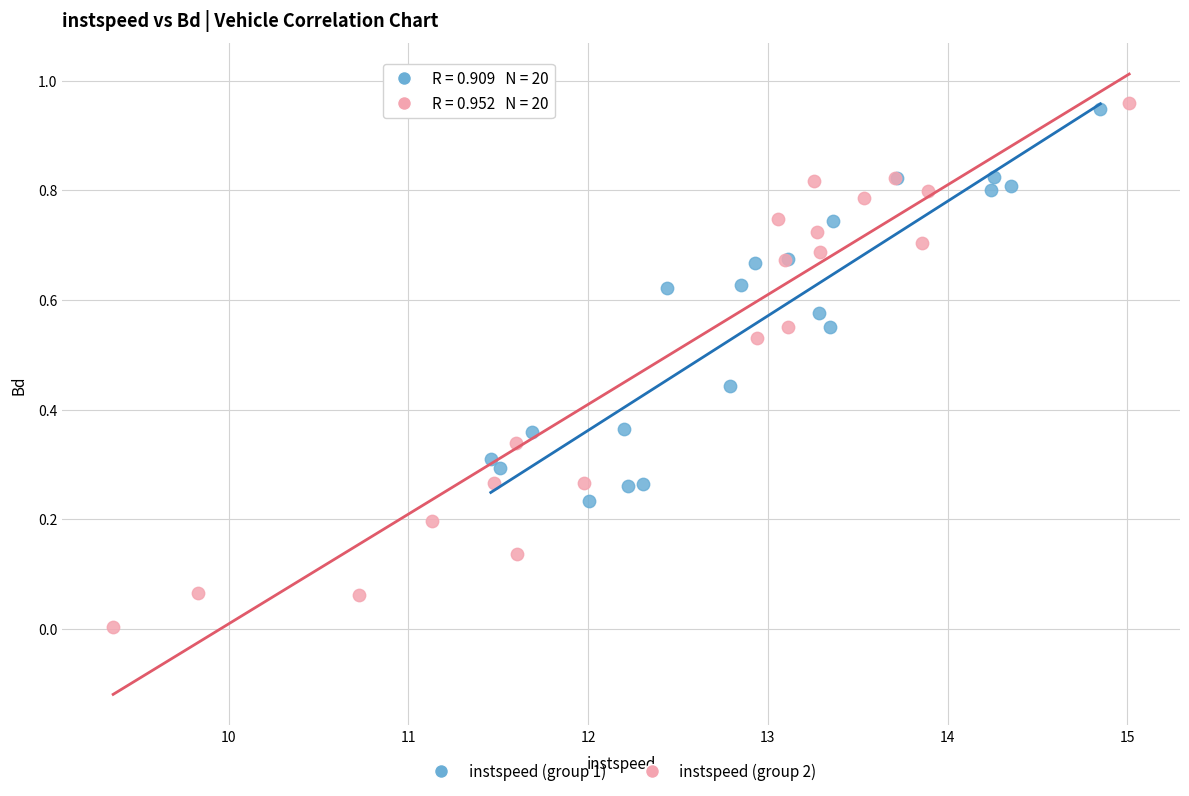

Which series has the largest Y range (max minus min)?

instspeed (group 2)